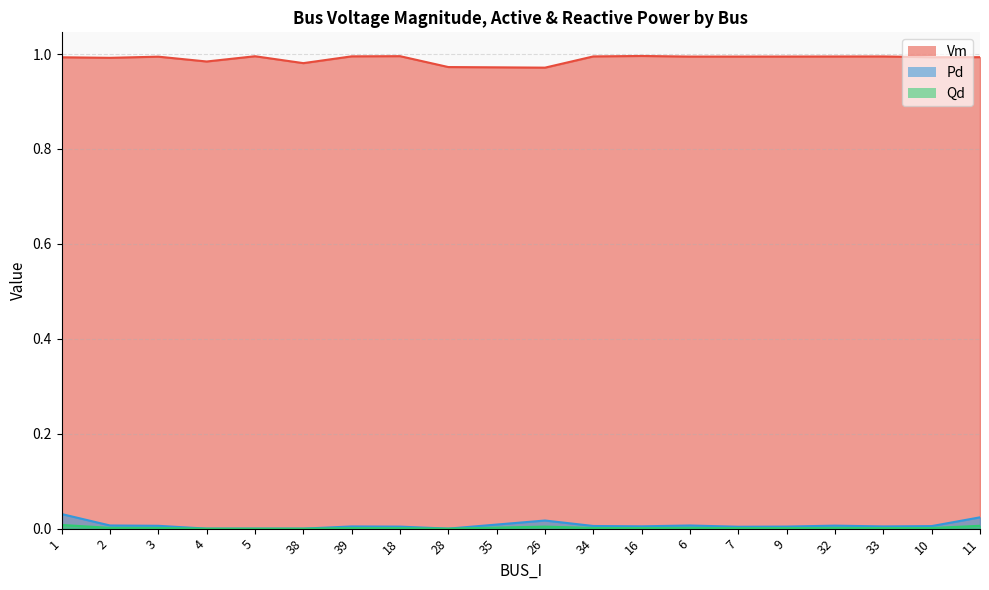

Which series has the largest total across all categories?

Vm